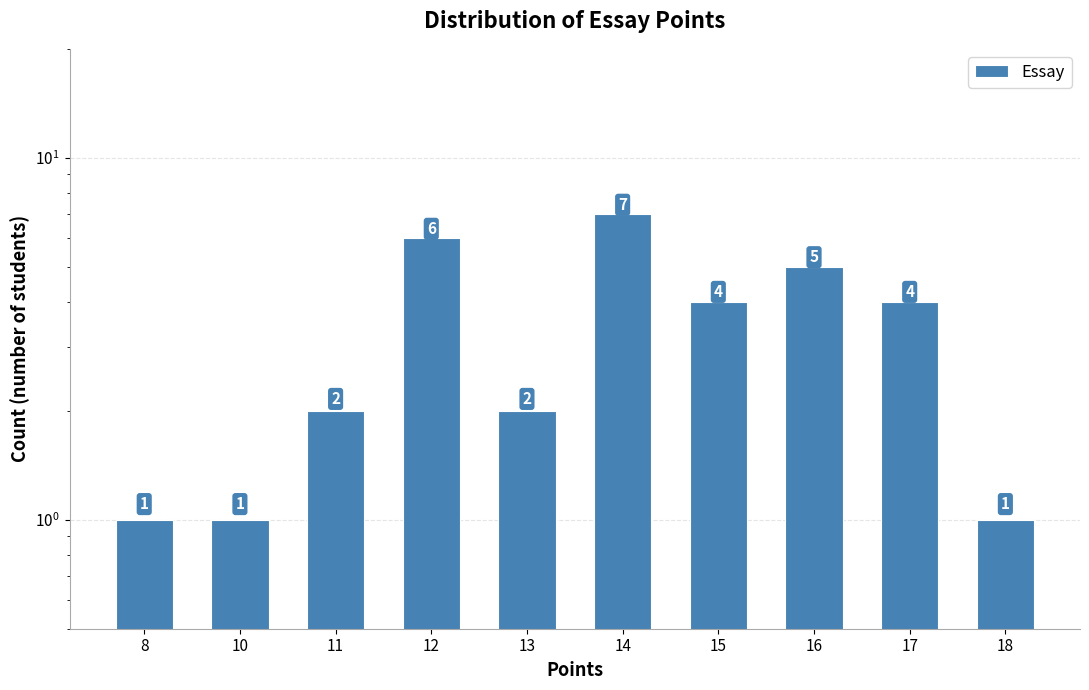

What is the smallest value displayed?

1